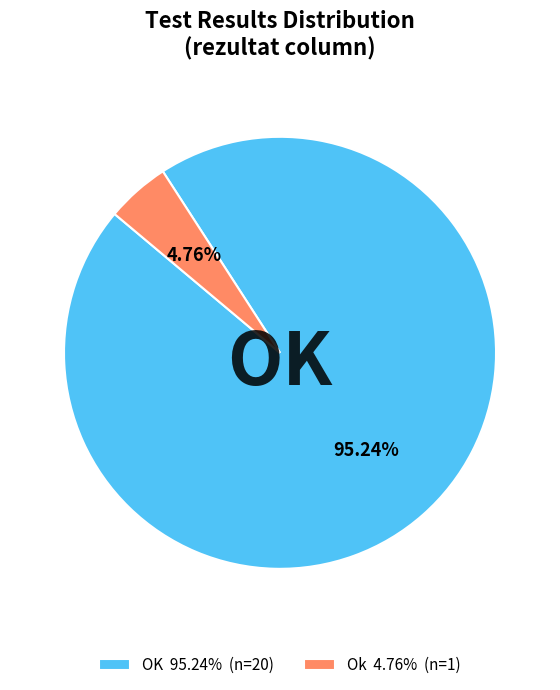

Which category has the smallest portion of the pie?

Ok